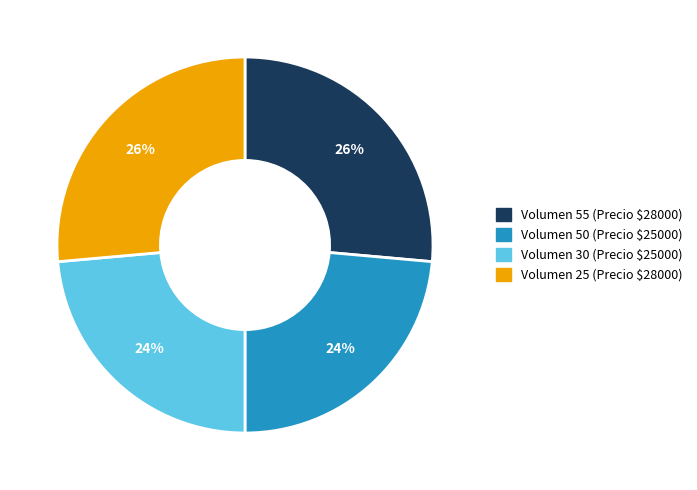

To the nearest percent, what is the average slice percentage?

25%